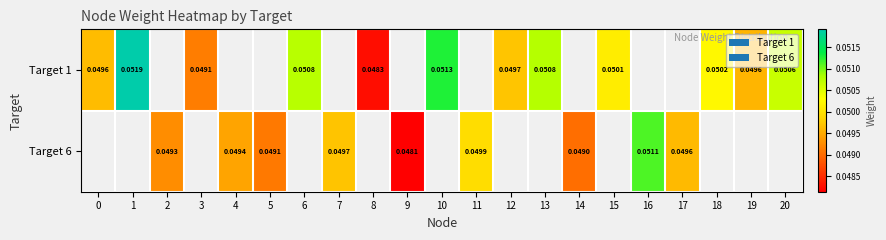

Is it true that row_0 equals 0.0 at 6?

False